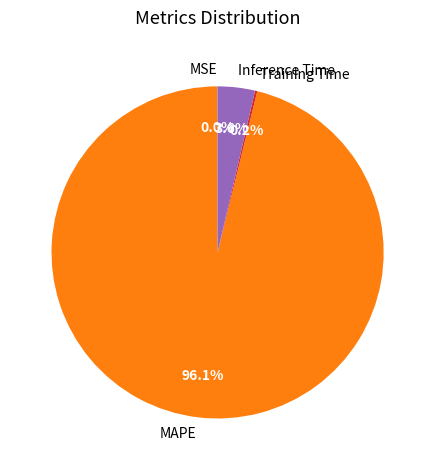

What is the largest slice in the pie chart?

MAPE